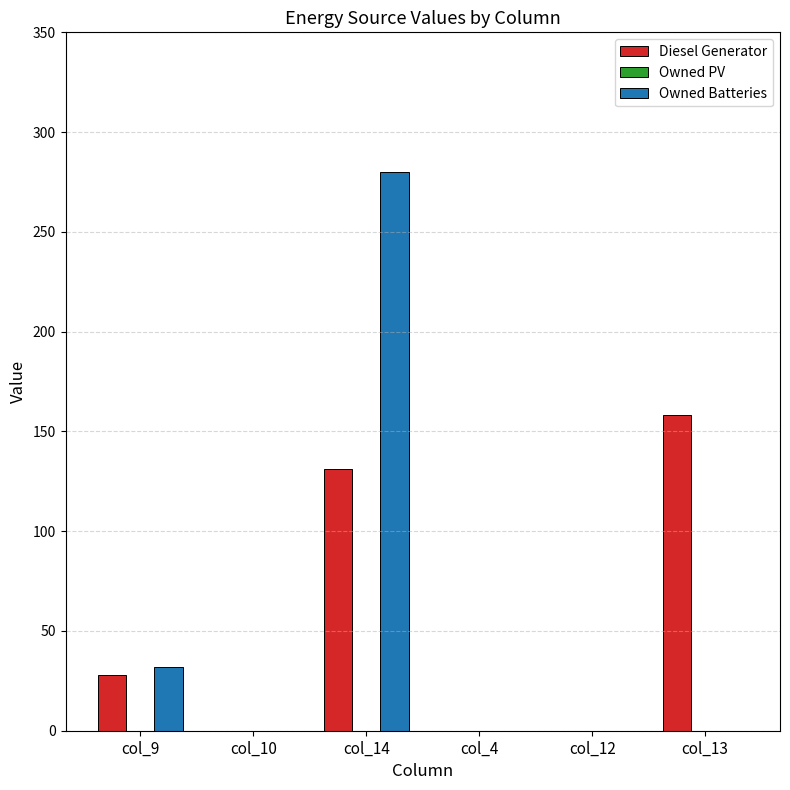

At which category is the sum across all series the highest?

col_14